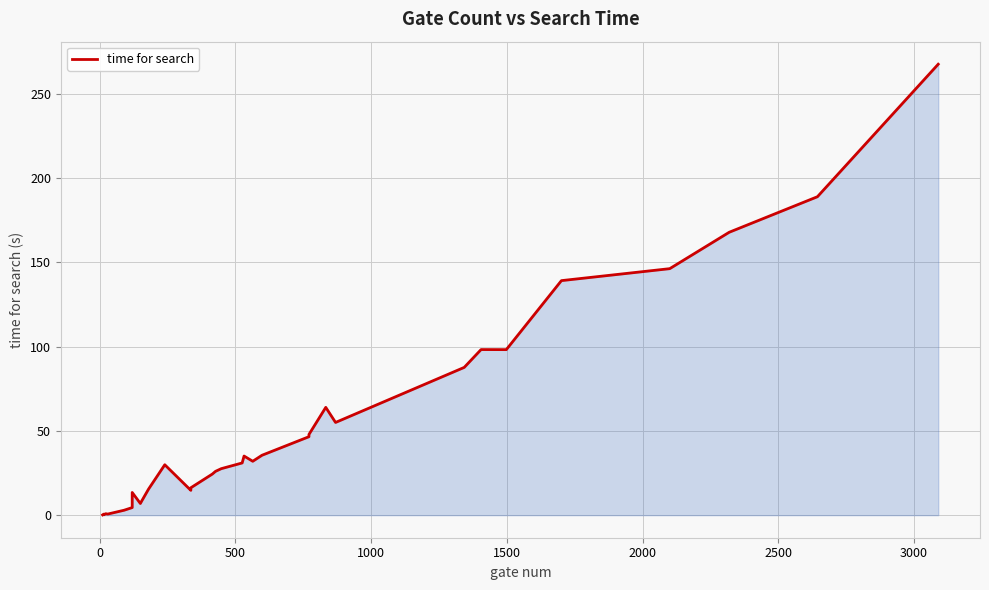

Between 10 and 12, which is larger?

12